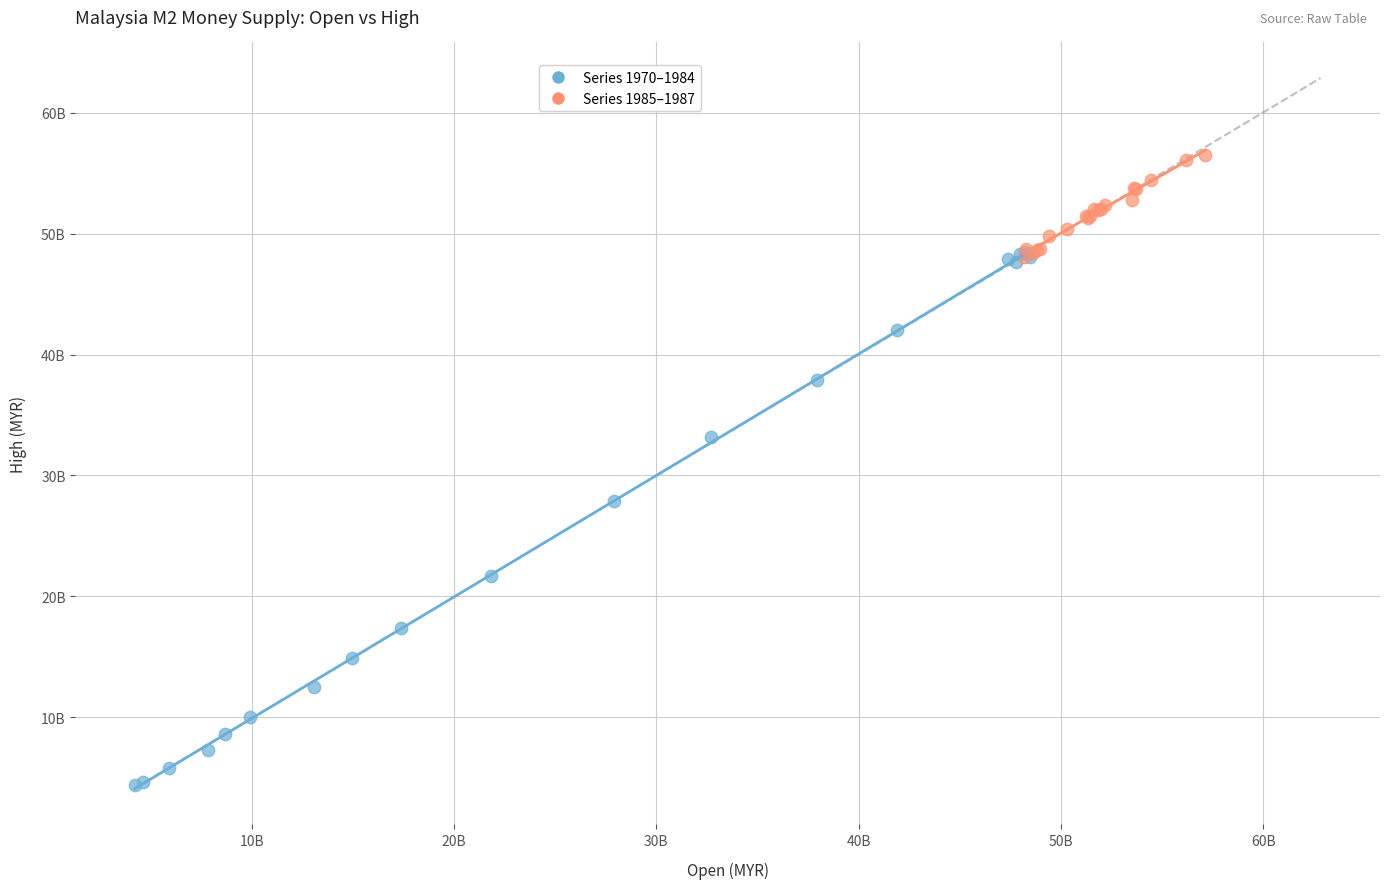

What are all the series names shown in the legend?

Series 1970–1984, Series 1985–1987